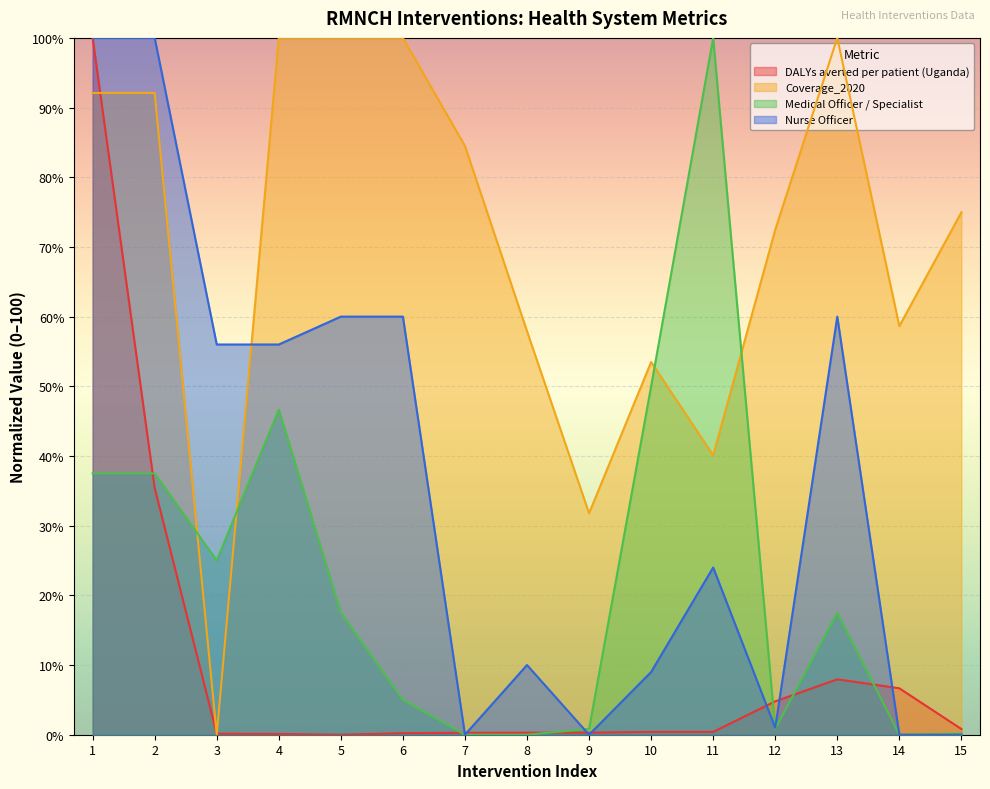

Does the chart display data point markers on the line(s)?

No